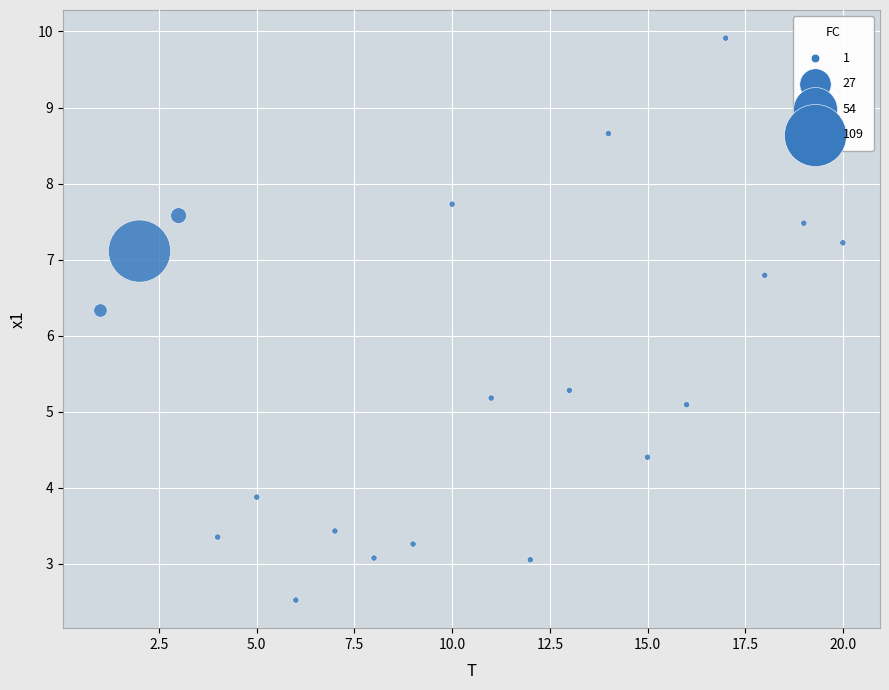

What is the range of X values (max minus min)?

19.0